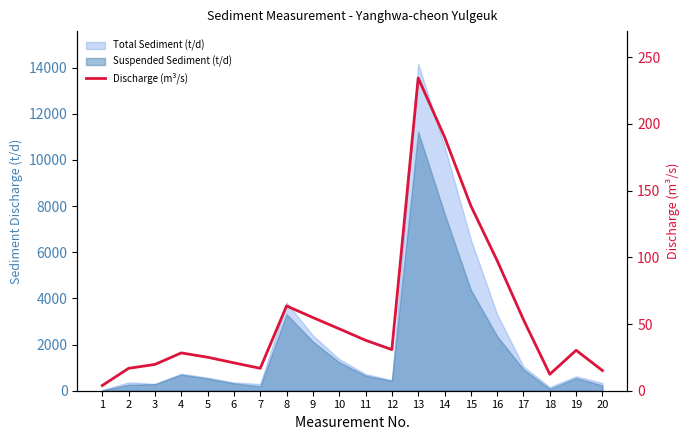

What is the approximate value at 5?

25.1